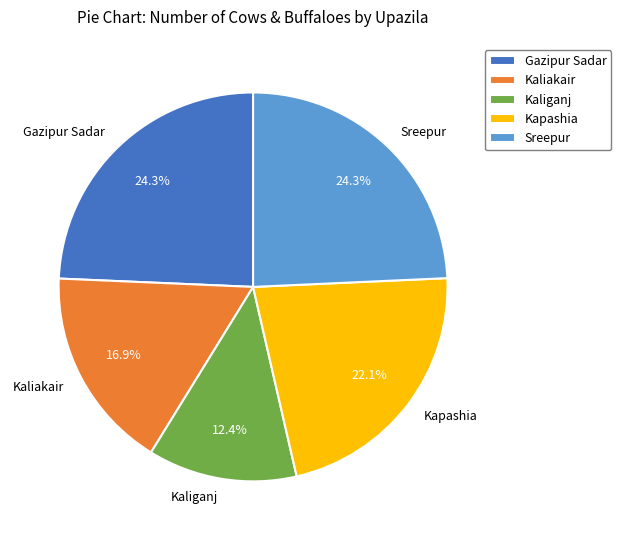

Is the sum of Sreepur and Kaliganj greater than half?

No